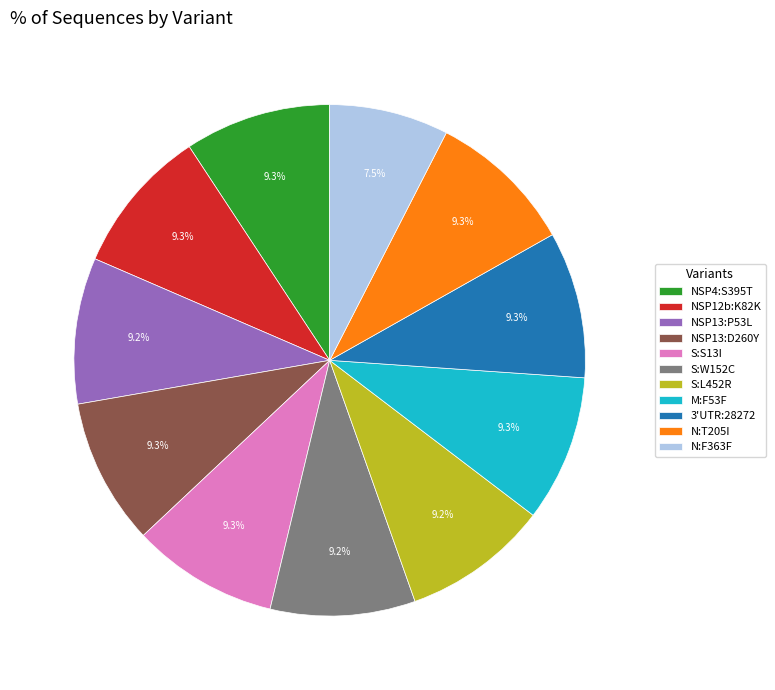

What percentage is NOT represented by N:F363F?

92.5%